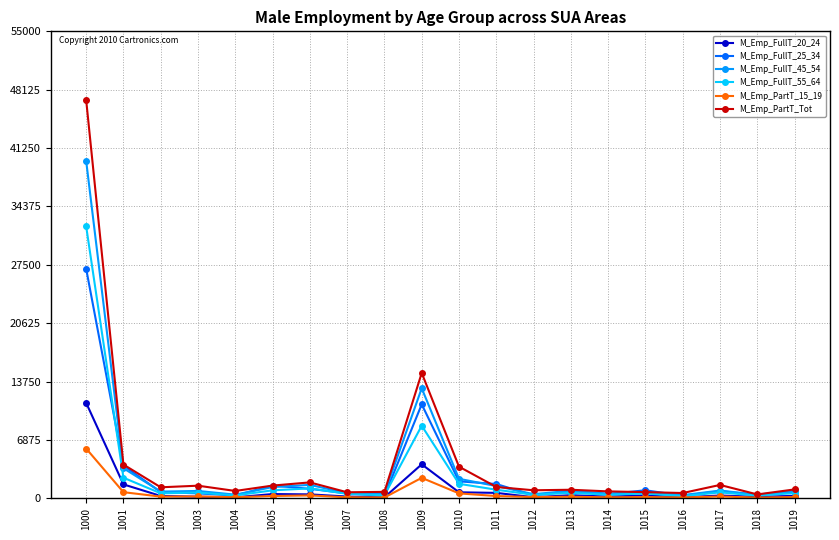

The value of M_Emp_FullT_55_64 at 1006 is 1165. True or false?

True